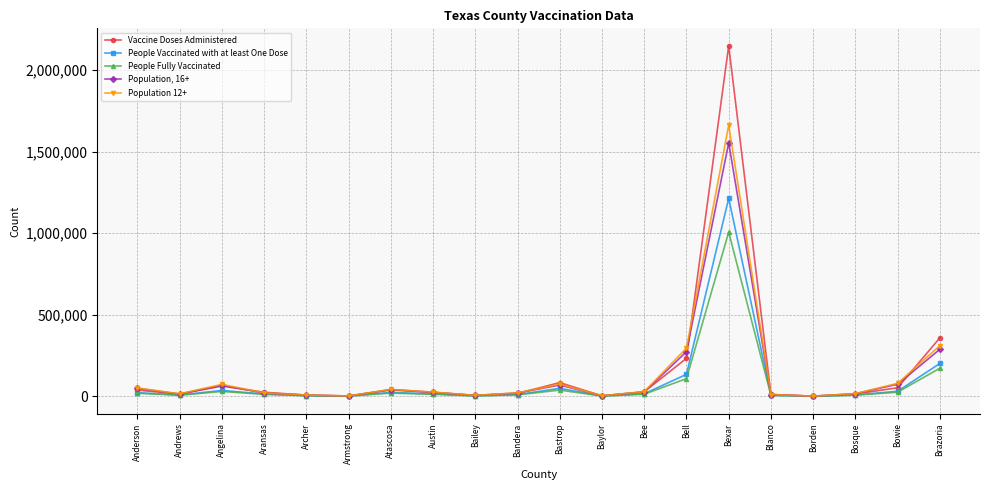

What is the label of the 15th point from the right?

Armstrong